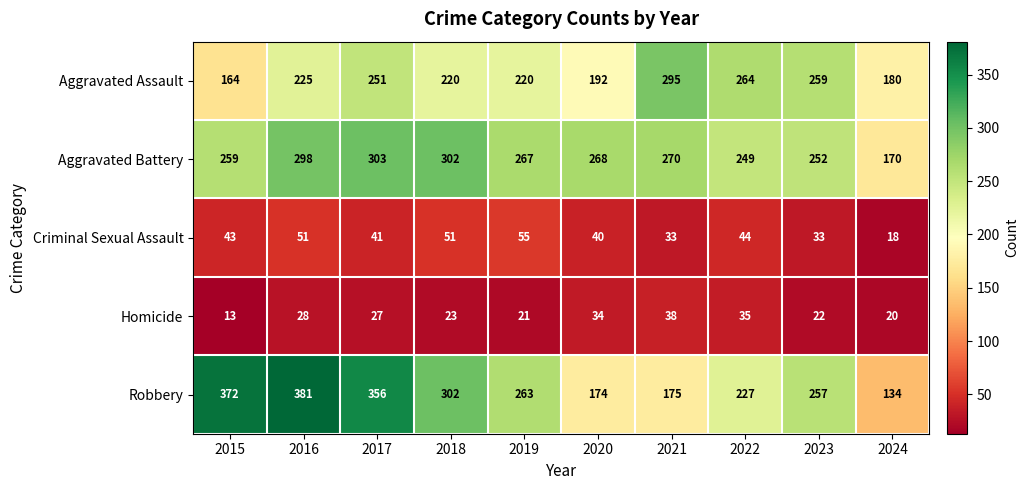

What is the sum of all Aggravated Assault values?

2270